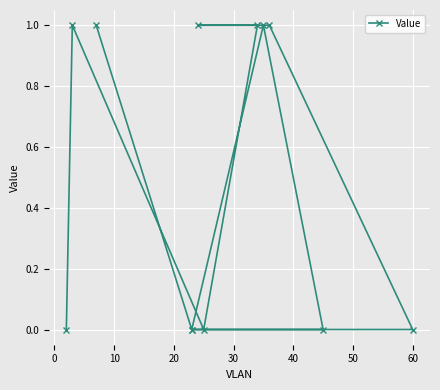

How many points are higher than both their immediate neighbors (excluding endpoints)?

2